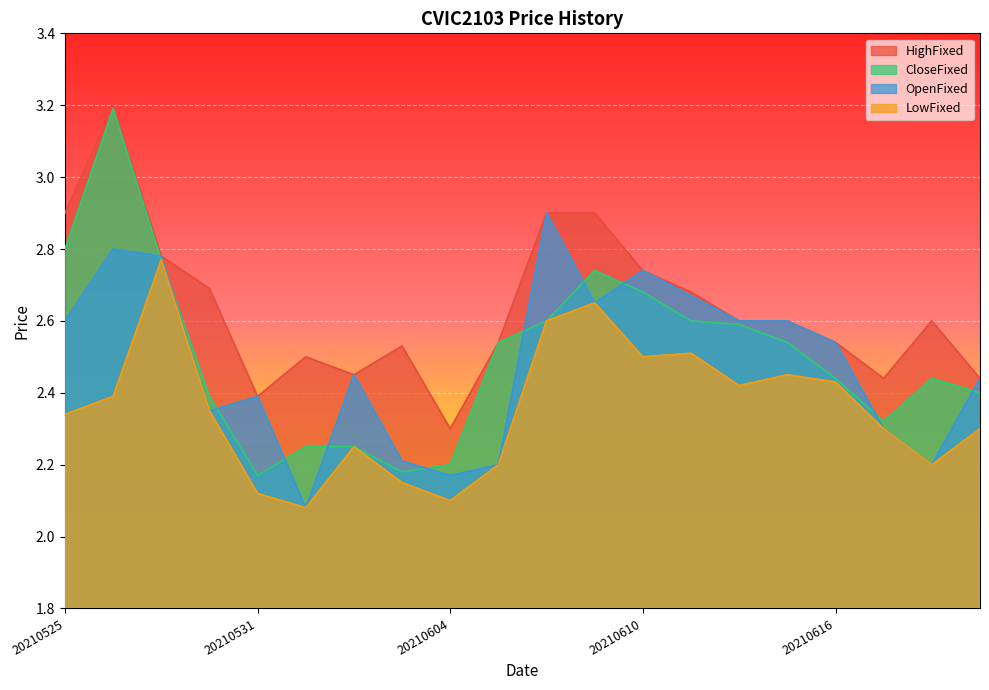

Which has a higher value, 20210617 or 20210611?

20210611